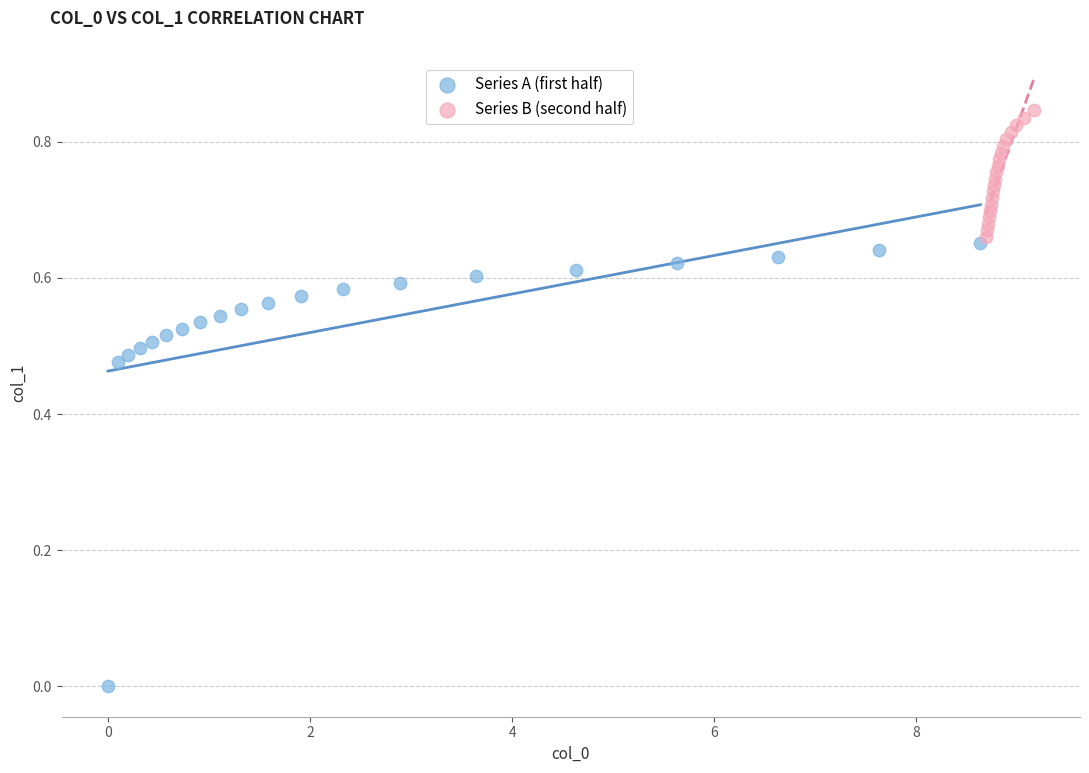

Which series contains the highest Y value?

Series B (second half)